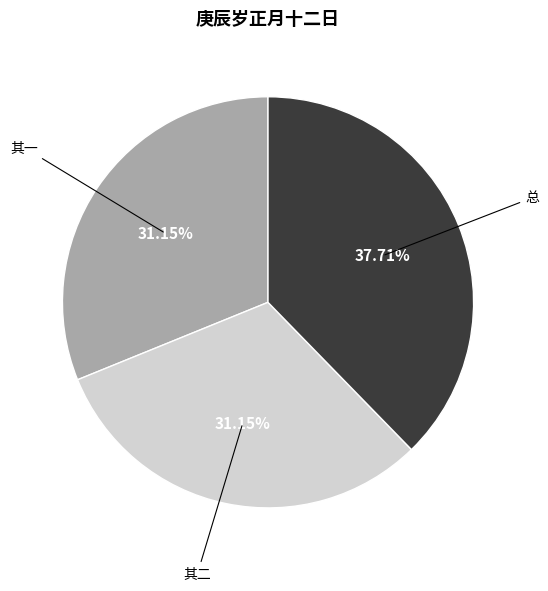

Which slice is the largest?

总